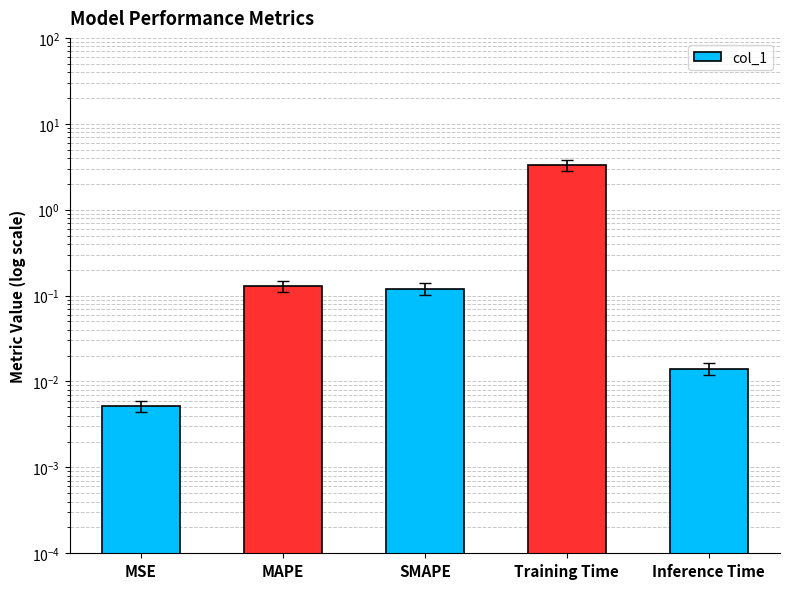

What value does the data have at Training Time?

3.3